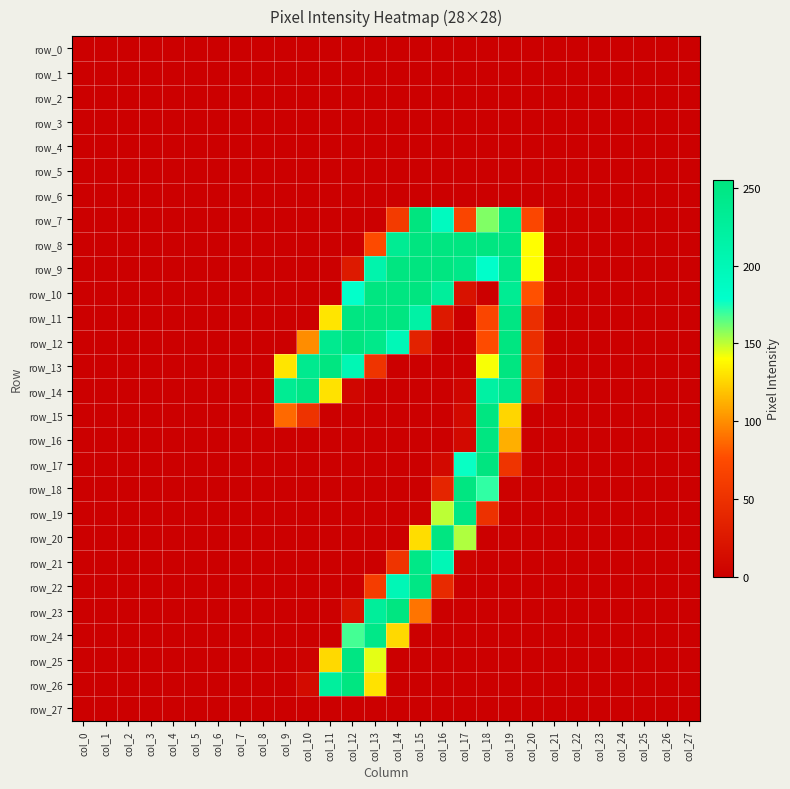

How many values in the row_9 series exceed 0?

9